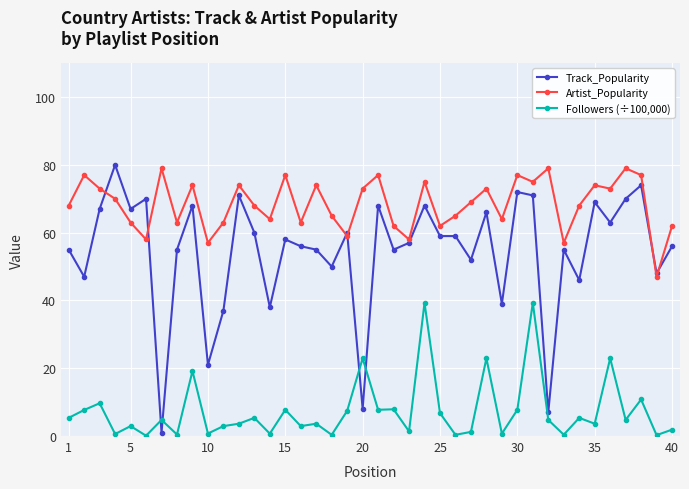

Count the number of categories in the chart.

40